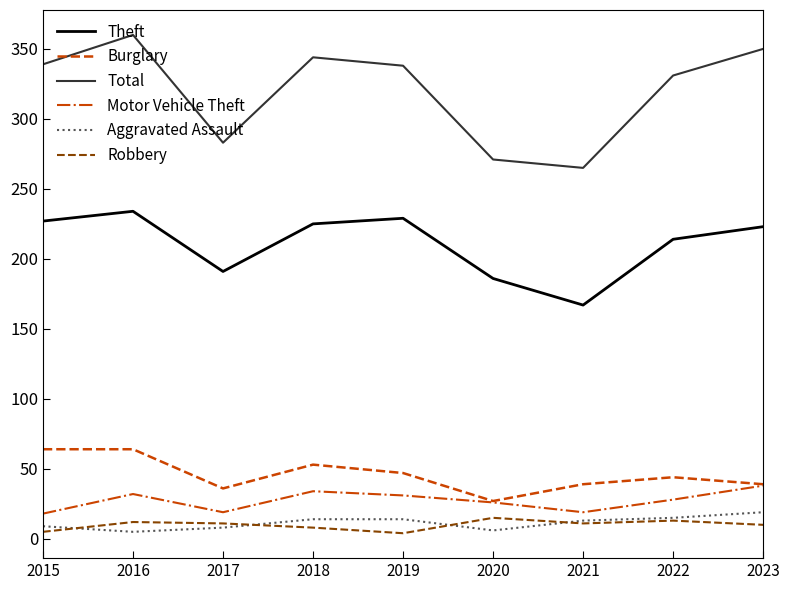

At which label does Aggravated Assault reach its peak?

2023